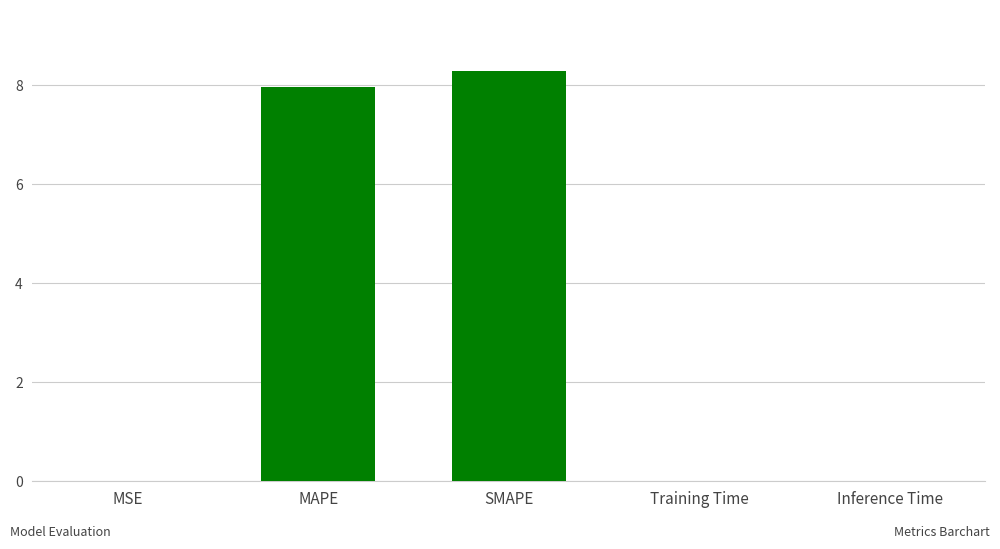

What is the sum of all values?

16.3